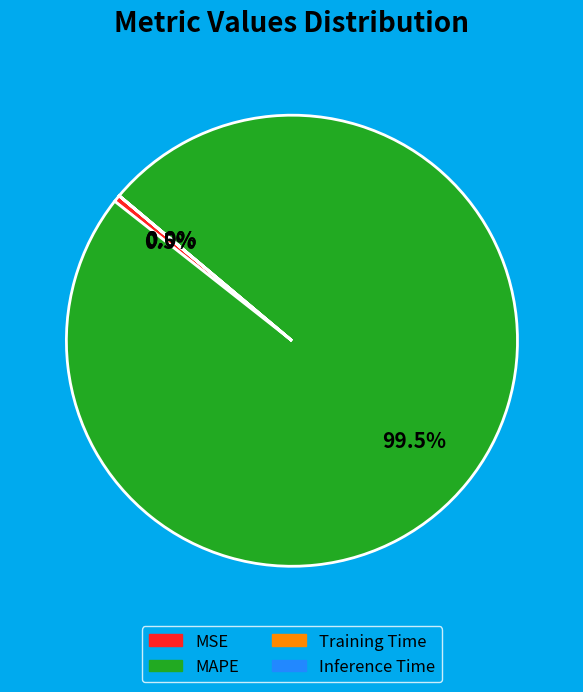

Which category has the biggest portion of the pie?

MAPE